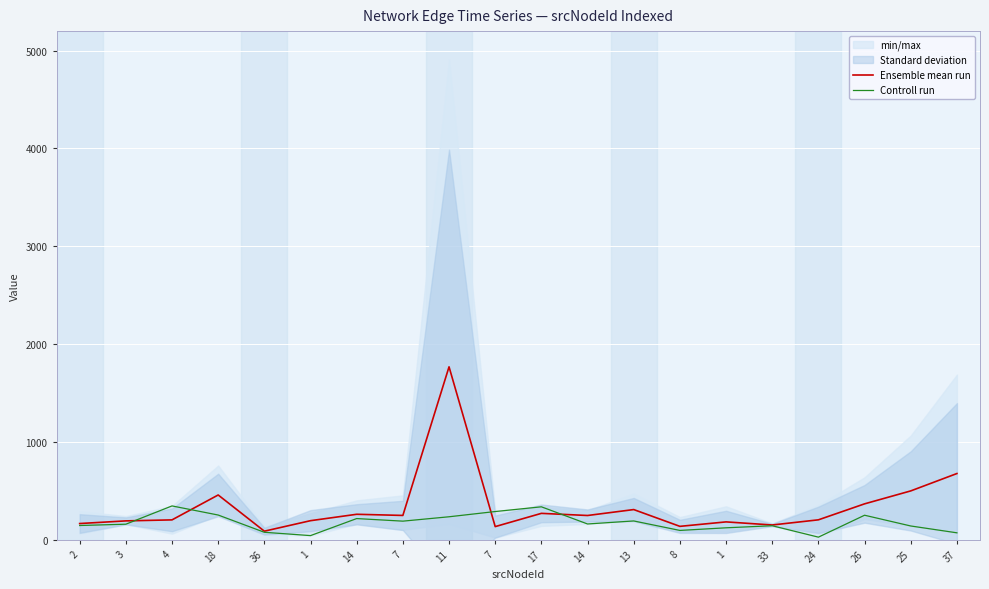

How many lines are shown in the chart?

2